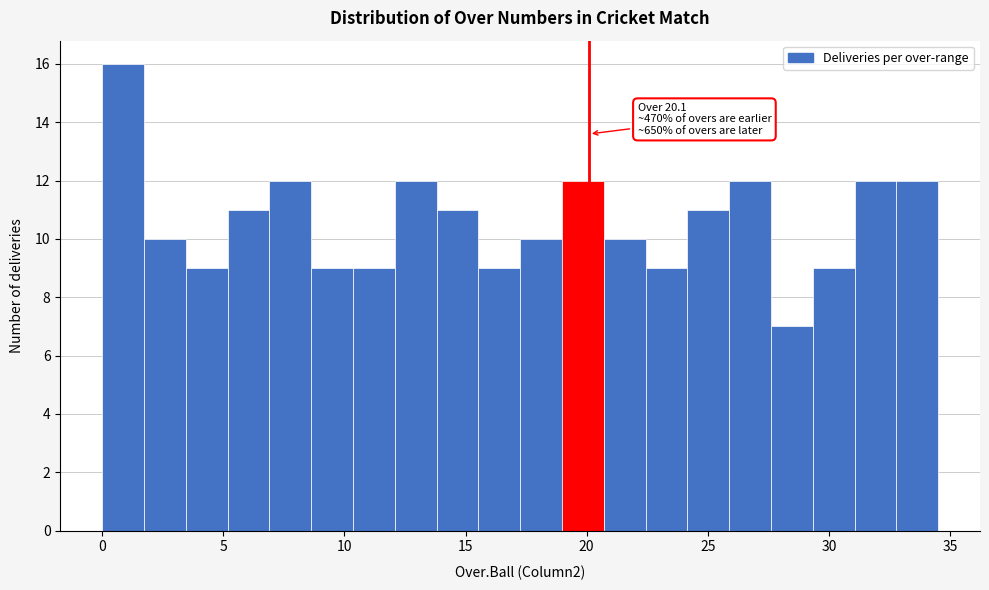

Around what value on the x-axis is the tallest bar? Give the approximate position of its centre, as read against the axis.

1.0